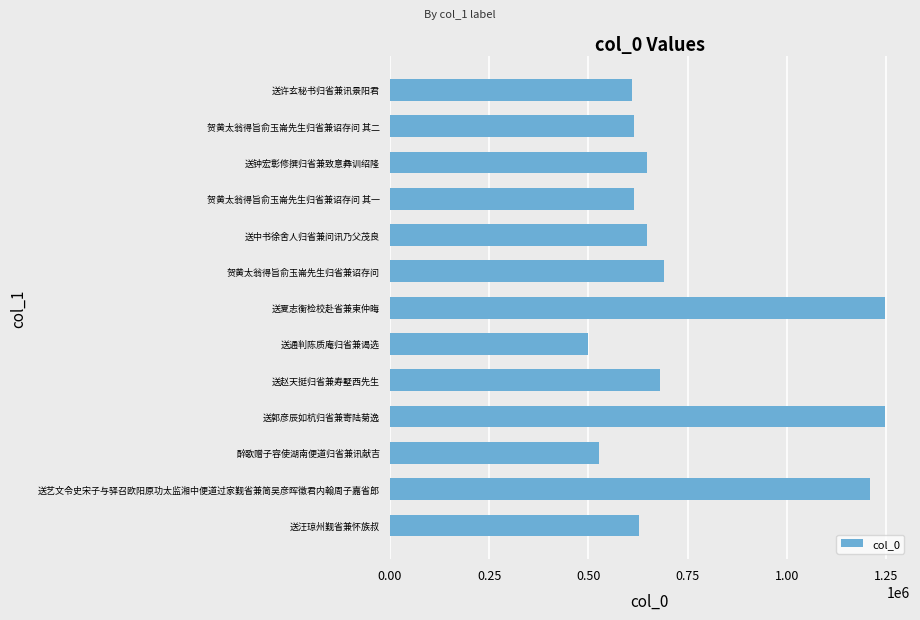

What is the greatest value displayed?

1247811